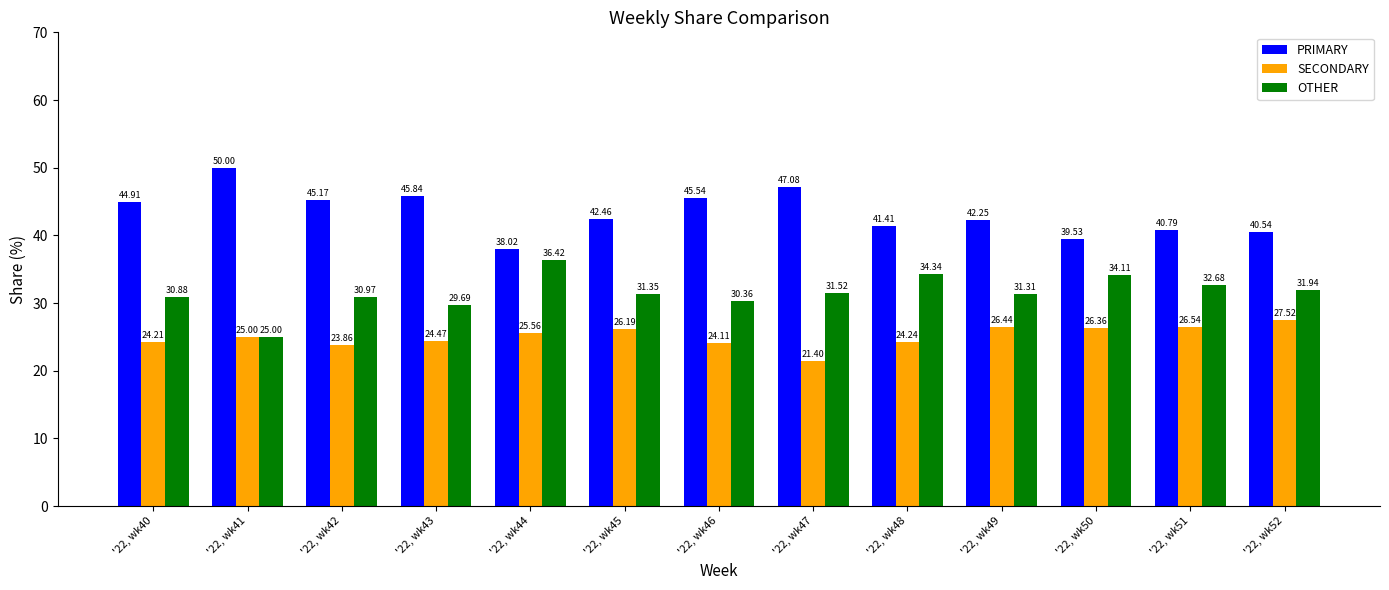

The value of PRIMARY at '22, wk43 is 45.8. True or false?

True